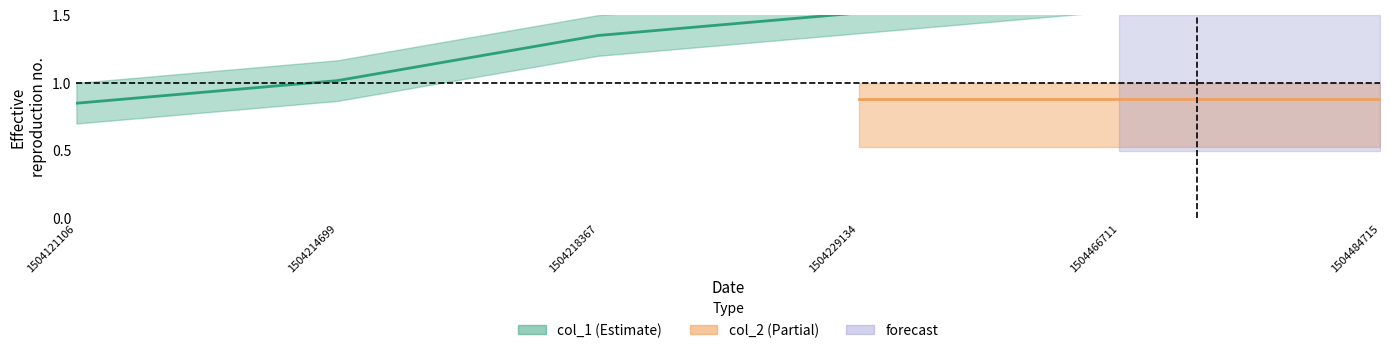

At which label is the value closest to 1?

1504214699